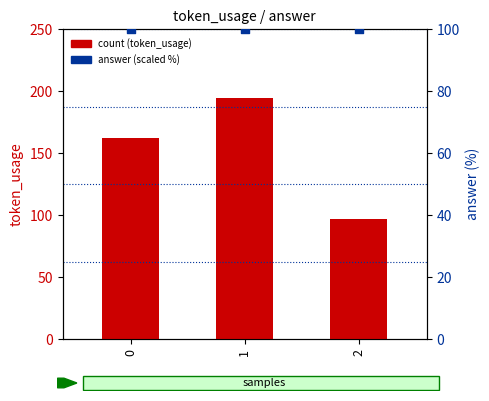

Is the value of token_usage at 0 greater than the value of answer at 0?

Yes